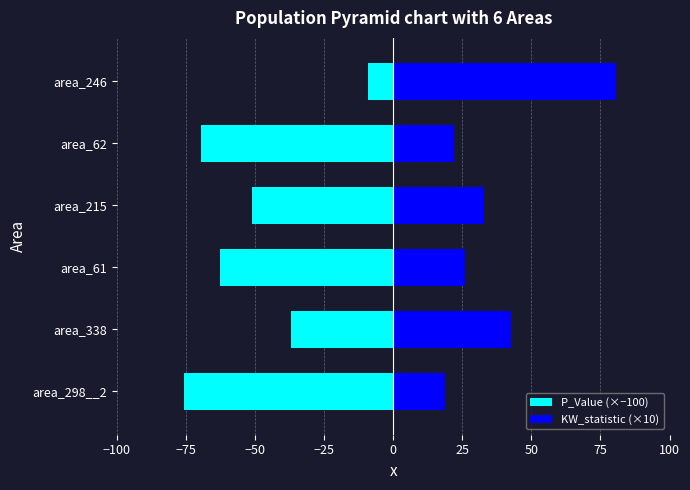

True or false: KW_statistic (×10) has a value of 25.7 at area_298__2.

False